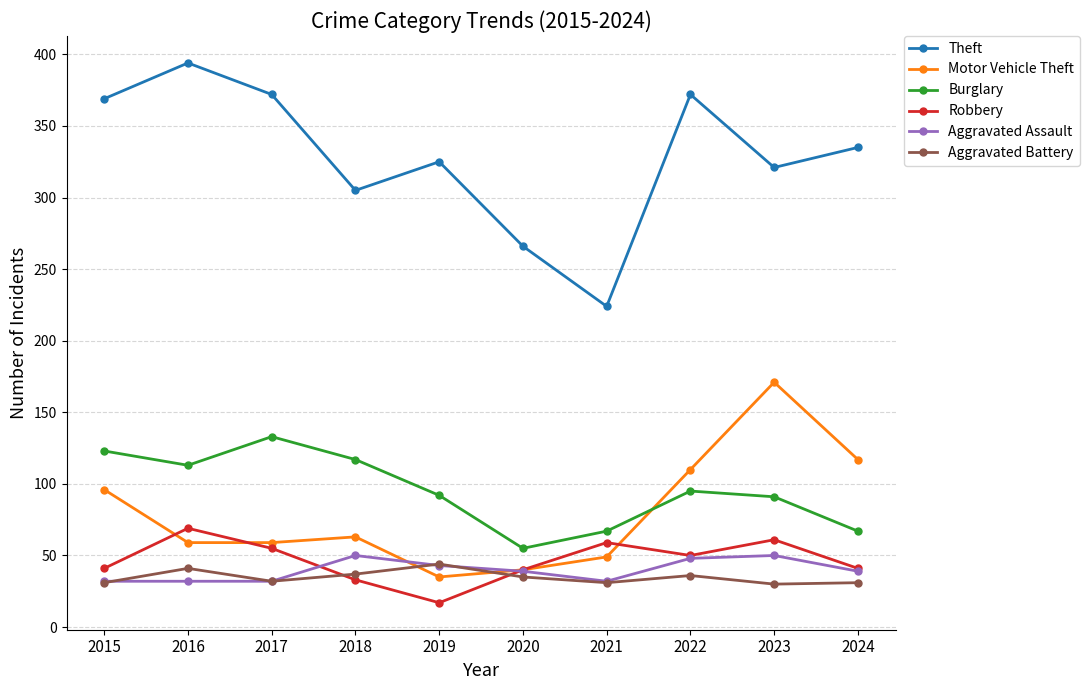

True or false: Theft and Burglary cross at least once.

False